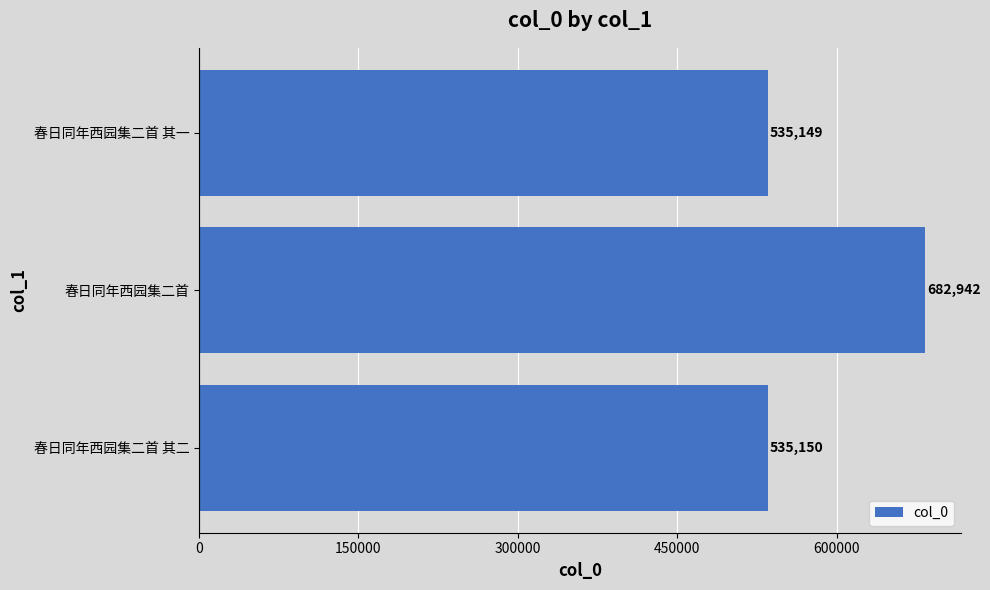

List the labels in order of value, largest first.

春日同年西园集二首, 春日同年西园集二首 其二, 春日同年西园集二首 其一